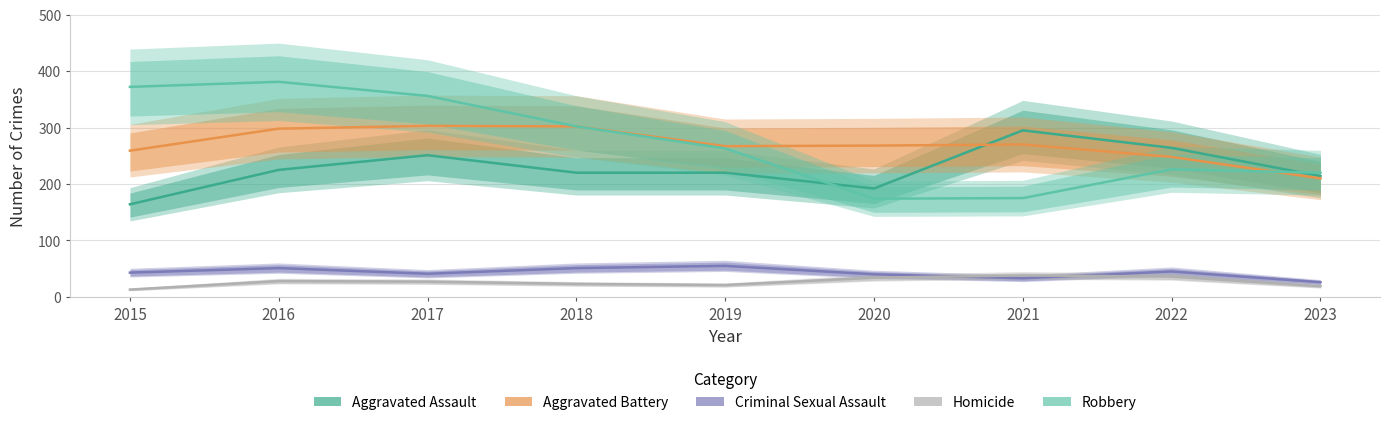

Reading left to right, extract all data points from this chart.

Aggravated Assault: 164	225	251	220	220	192	295	264	214
Aggravated Battery: 259	298	303	302	267	268	270	248	210
Criminal Sexual Assault: 43	51	41	51	55	40	33	45	26
Homicide: 13	28	27	23	21	34	38	36	19
Robbery: 372	381	356	302	263	174	175	226	220